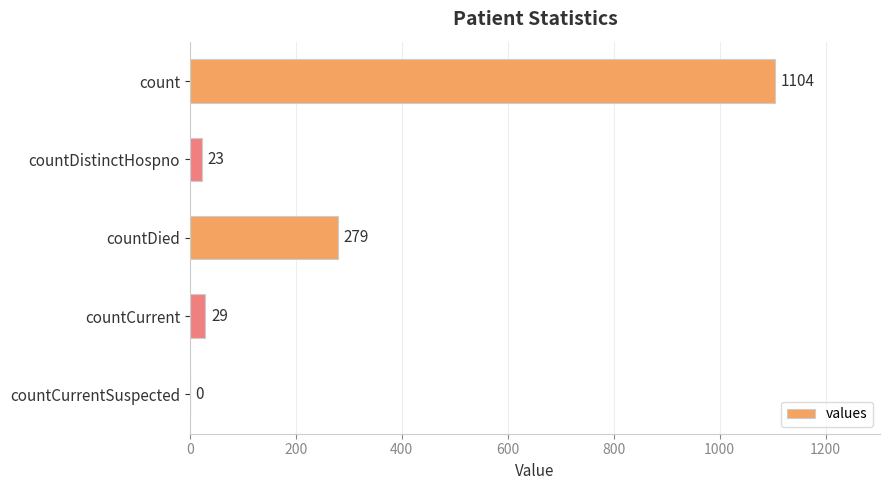

What is the sum of the values at countCurrentSuspected and countDied?

279